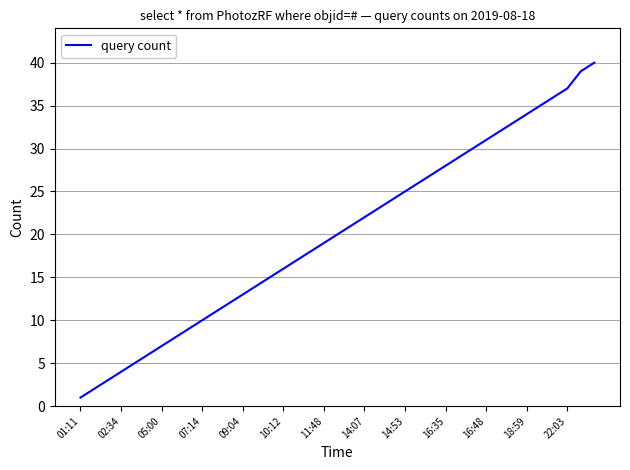

What is the greatest value displayed?

40